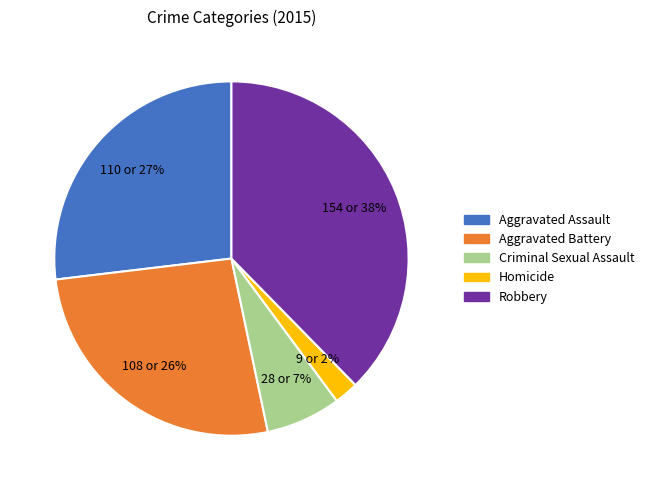

To the nearest percent, what portion does Criminal Sexual Assault represent?

7%